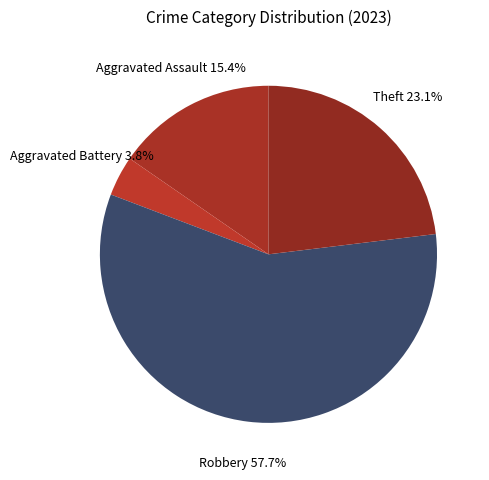

Rank the categories by value from highest to lowest.

Robbery, Theft, Aggravated Assault, Aggravated Battery